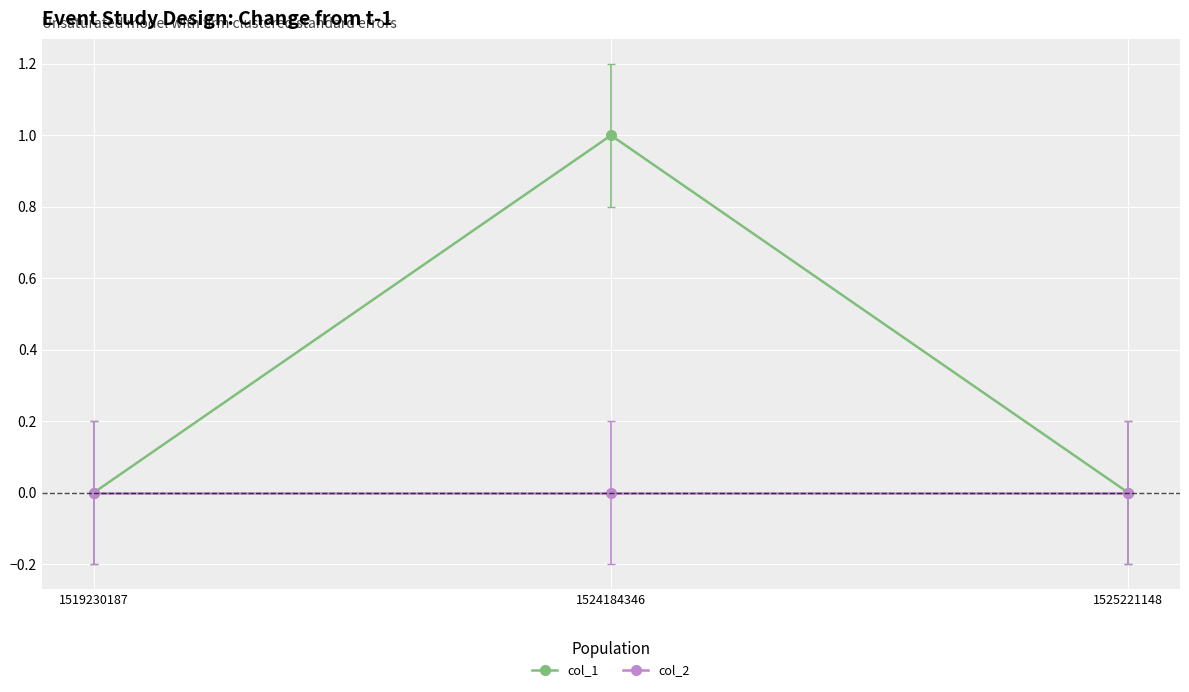

Rank the series by their average value, from lowest to highest.

col_2, col_1